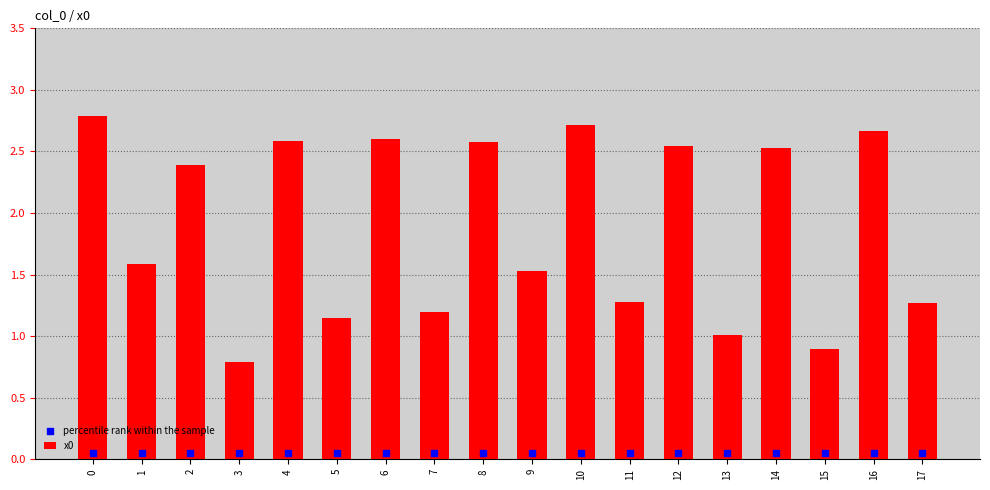

What is the total value across all series at 15?

0.9